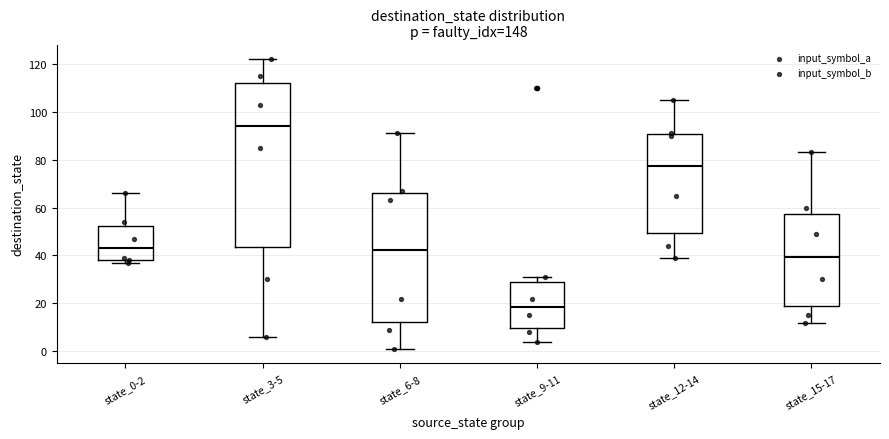

Reading left to right, read every box against the y-axis: the position of its median line, the range the box covers, and the ends of its whiskers. The values are not printed on the chart, so give them approximately, as read against the axis.

state_0-2: median 44, box 38 to 52, whiskers 38 (just below the box's lower edge) to 66
state_3-5: median 94, box 44 to 112, whiskers 6 to 122
state_6-8: median 42, box 12 to 66, whiskers 2 to 92
state_9-11: median 18, box 10 to 28, whiskers 4 to 32
state_12-14: median 78, box 50 to 90, whiskers 40 to 106
state_15-17: median 40, box 18 to 58, whiskers 12 to 84